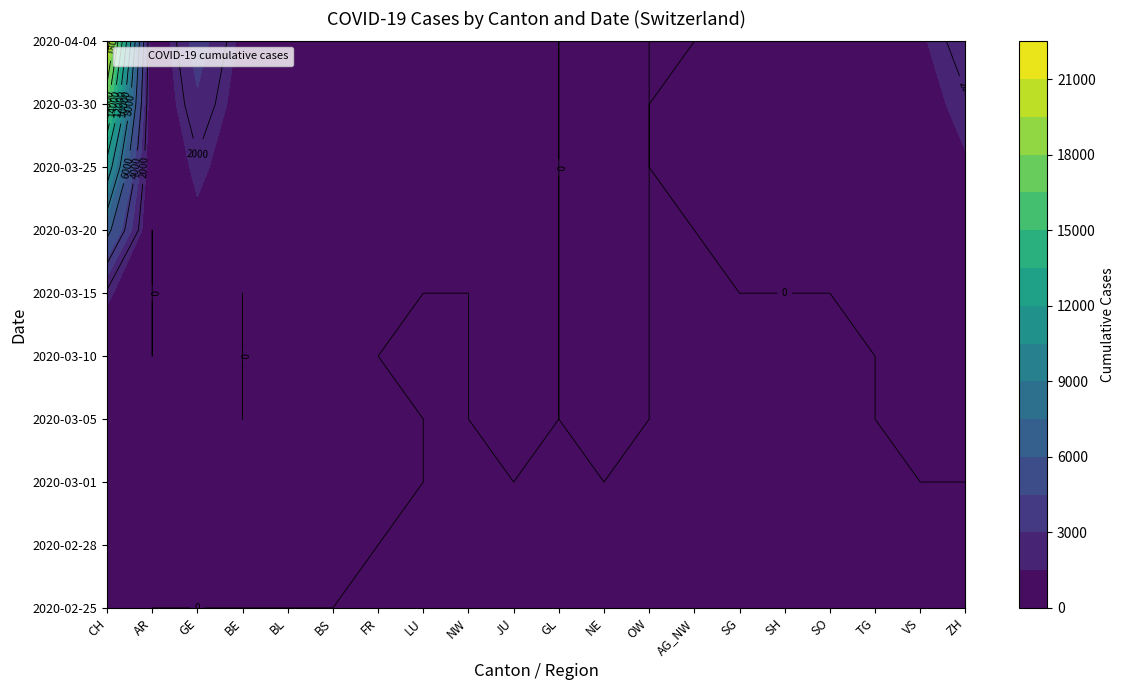

Where is 2020-03-10 nearest to the value 229?

GE